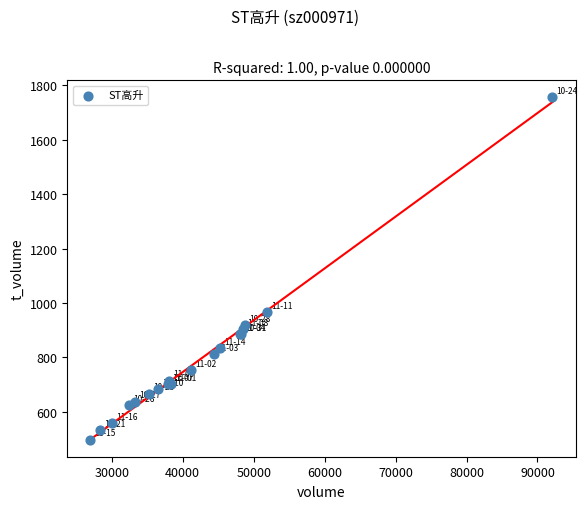

What Y value in the scatter plot is closest to 1126?

968